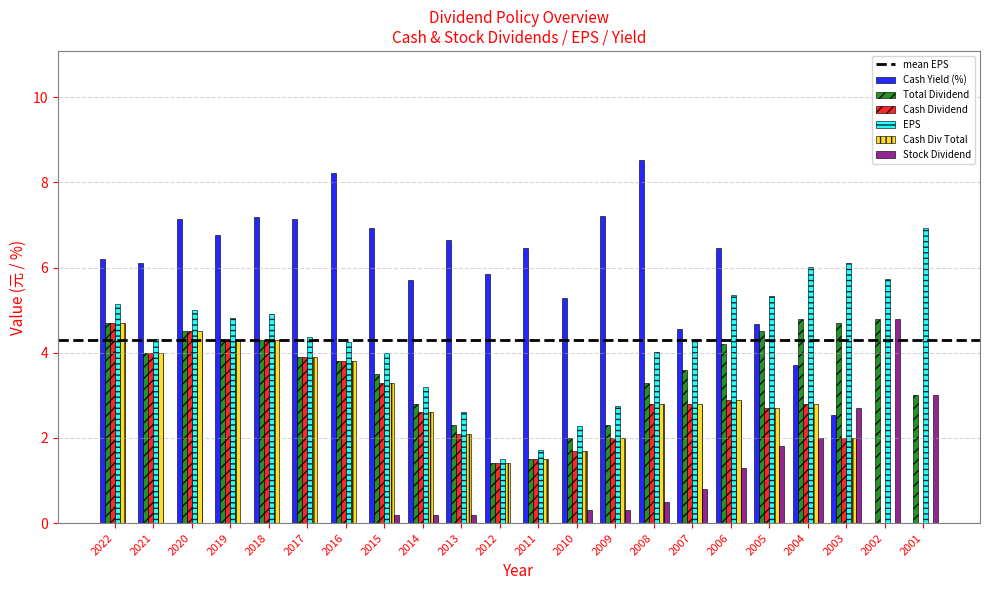

What value does the Cash Dividend series have at 2014?

2.6